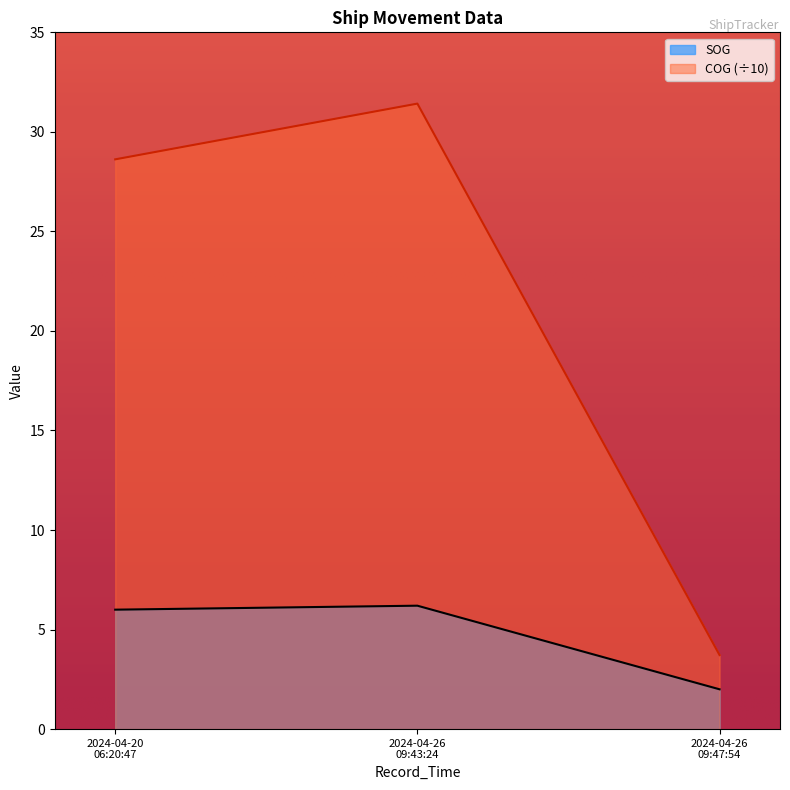

What is the difference between the SOG values at 2024-04-26 09:43:24 and 2024-04-20 06:20:47?

0.2